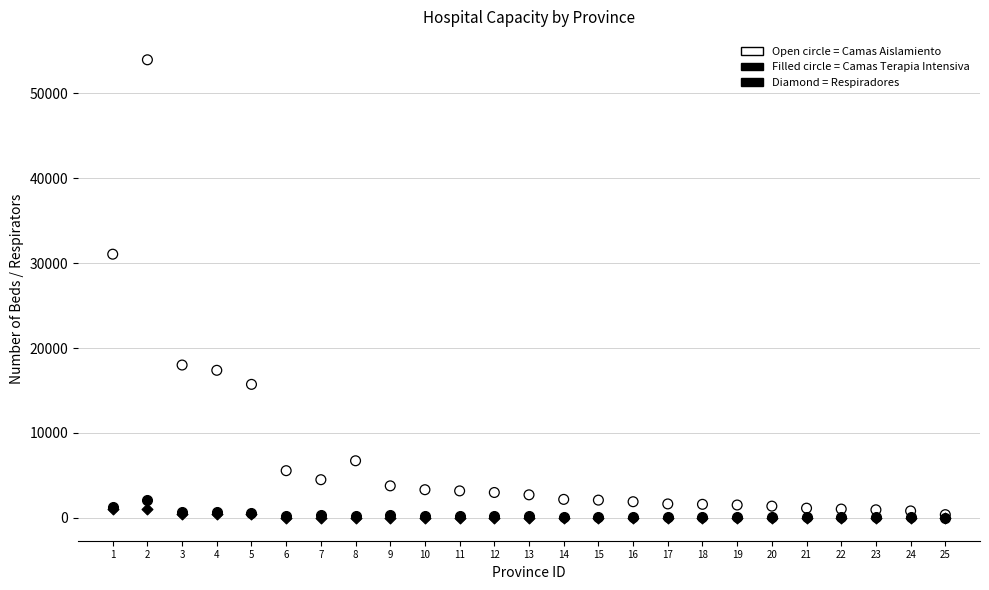

Across all series, what Y value is closest to 26972?

31049